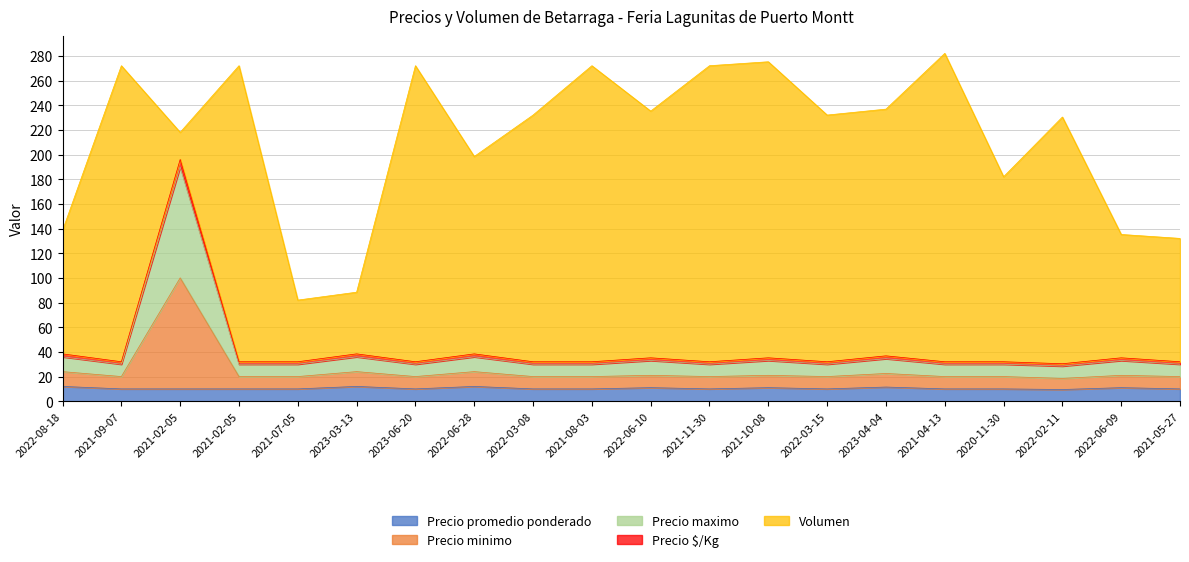

Rank the categories by Precio $/Kg value from highest to lowest.

2021-02-05, 2022-08-18, 2023-03-13, 2022-06-28, 2023-04-04, 2022-06-10, 2021-10-08, 2022-06-09, 2021-09-07, 2021-02-05, 2021-07-05, 2023-06-20, 2022-03-08, 2021-08-03, 2021-11-30, 2022-03-15, 2021-04-13, 2020-11-30, 2021-05-27, 2022-02-11